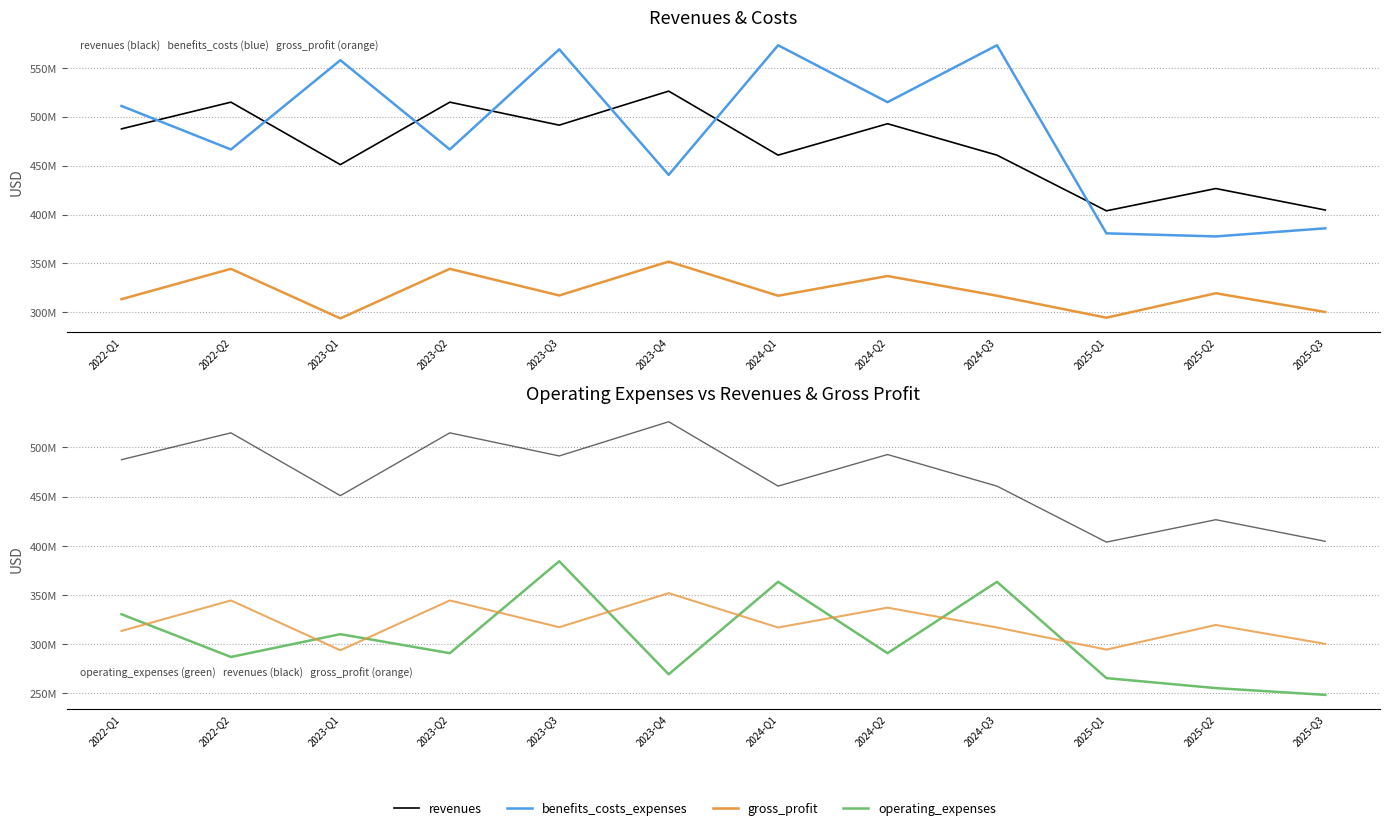

What is the sum of the benefits_costs_expenses values at 2025-Q2 and 2024-Q2?

892496000